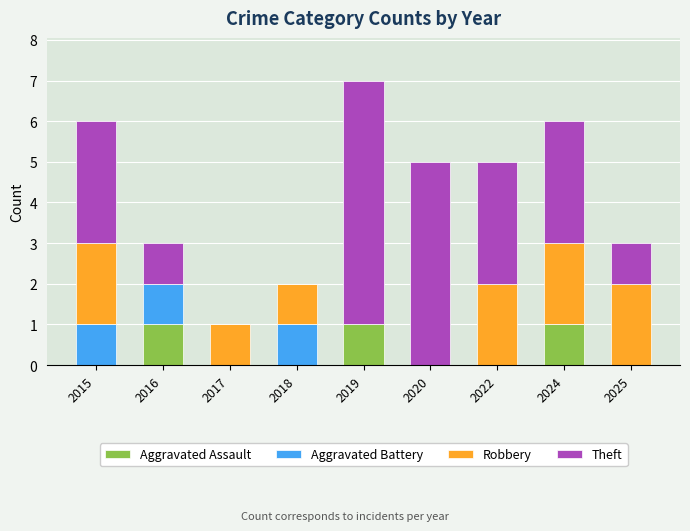

At which category is the sum across all series the highest?

2019